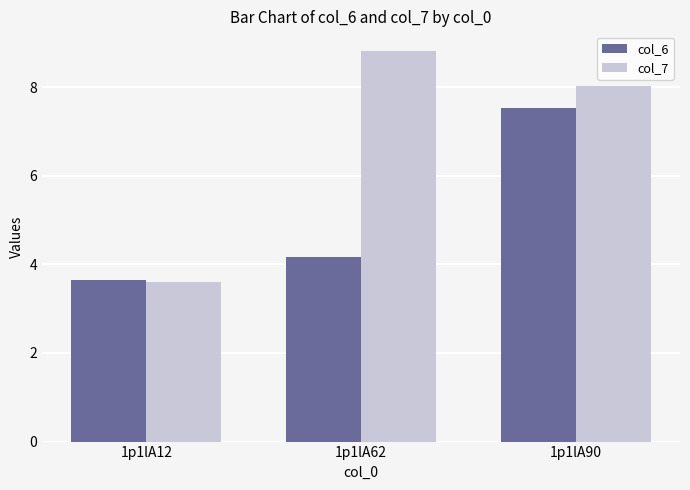

How many bars are there in total?

6